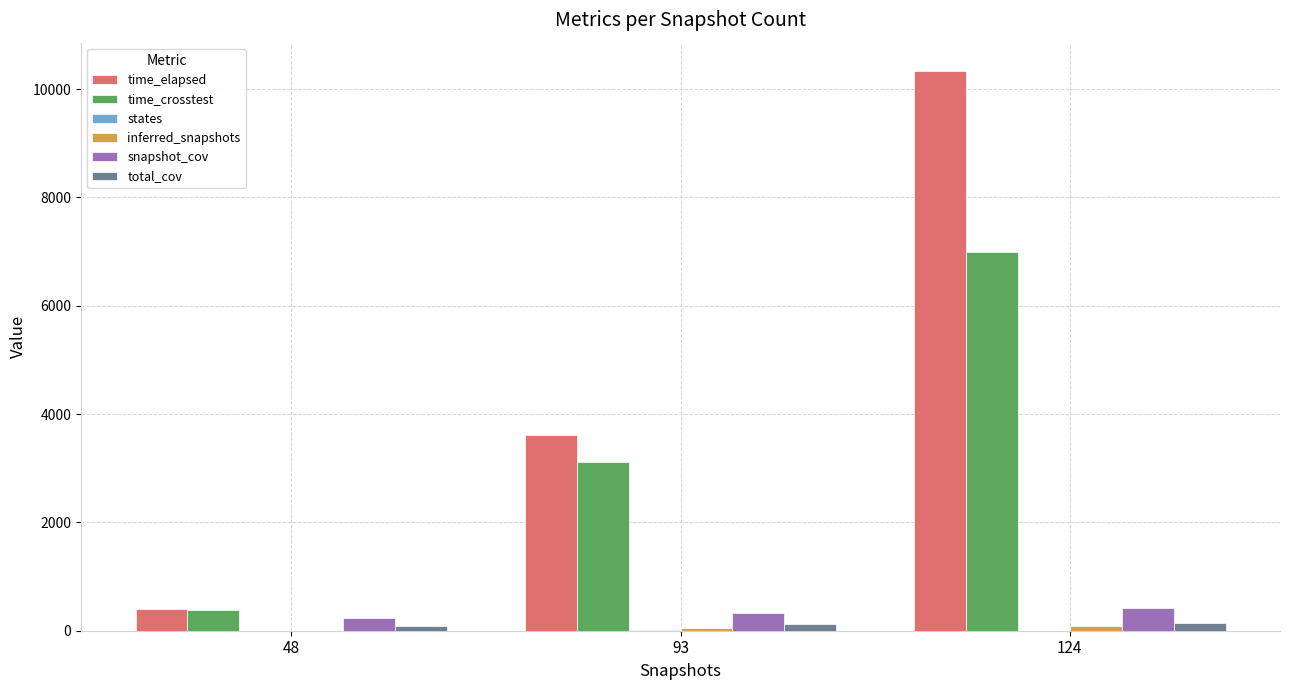

How many data points does each series have?

3